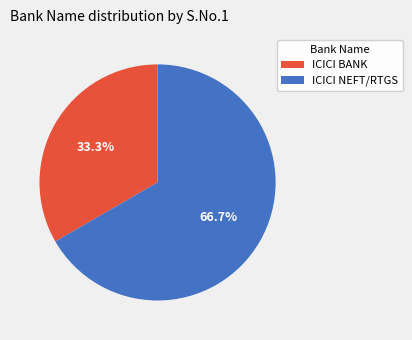

Rank the categories by value from highest to lowest.

ICICI NEFT/RTGS, ICICI BANK